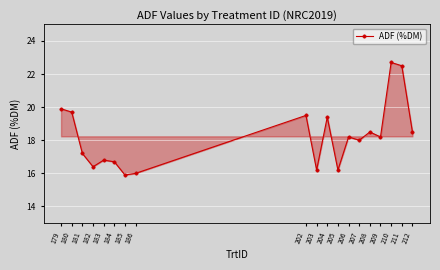

What is the difference between the maximum and minimum values?

6.8